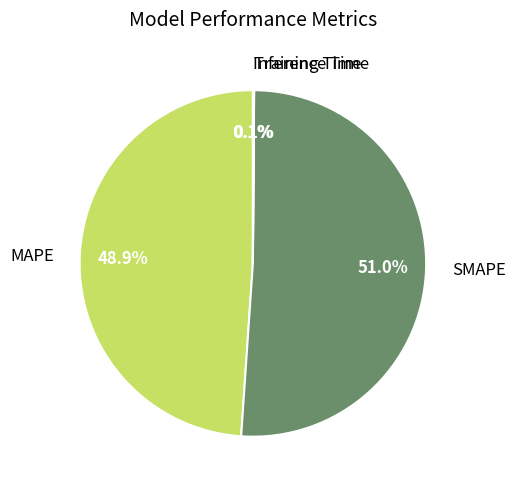

Do SMAPE and MAPE together represent more than half of the pie?

Yes